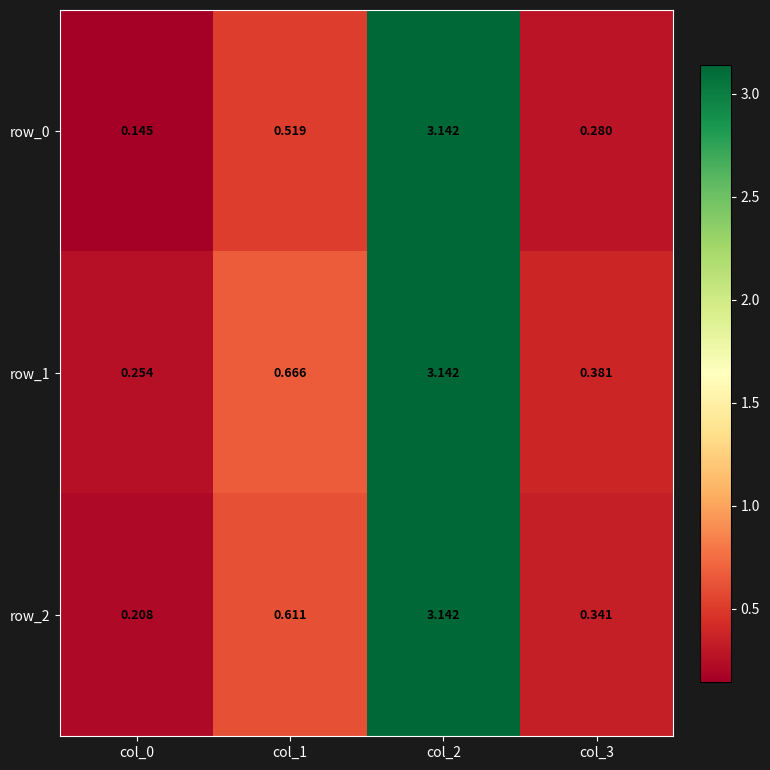

How many categories are shown in the chart?

4